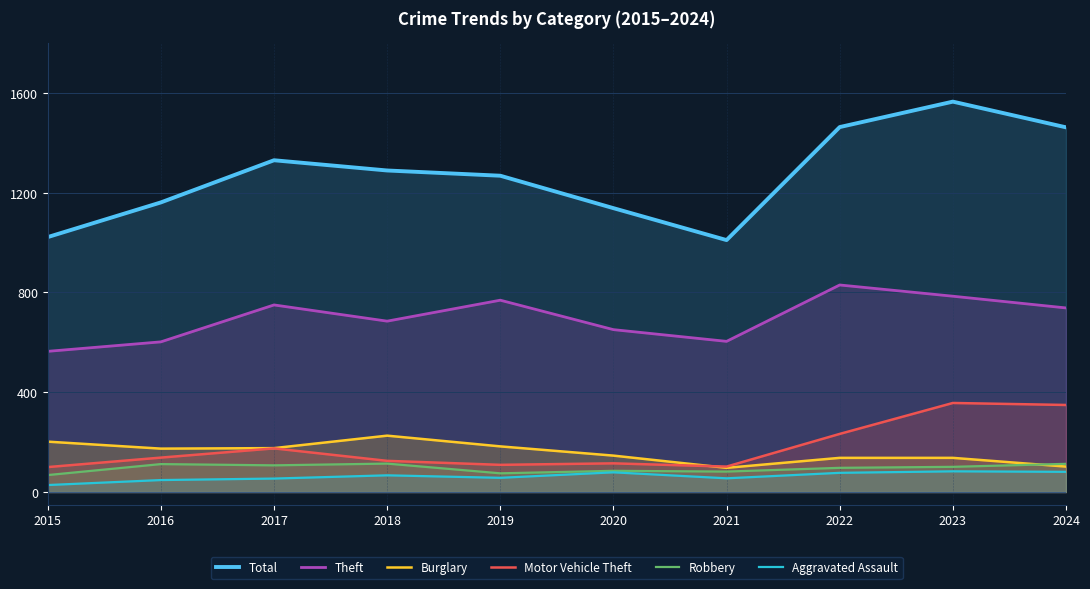

What is the sum of the Theft values at 2018 and 2020?

1336